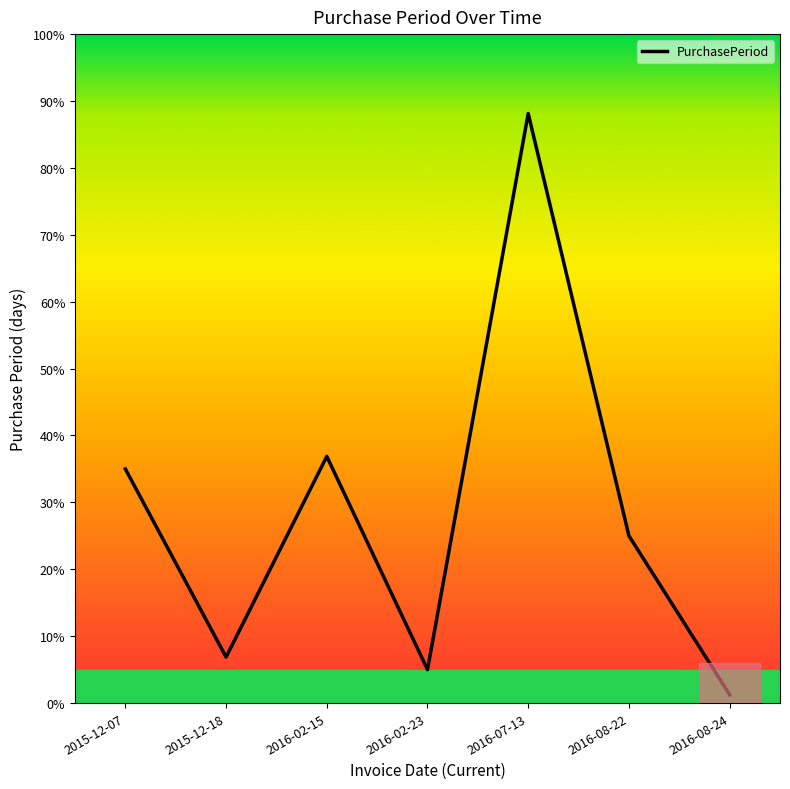

Does the chart have visible grid lines?

No